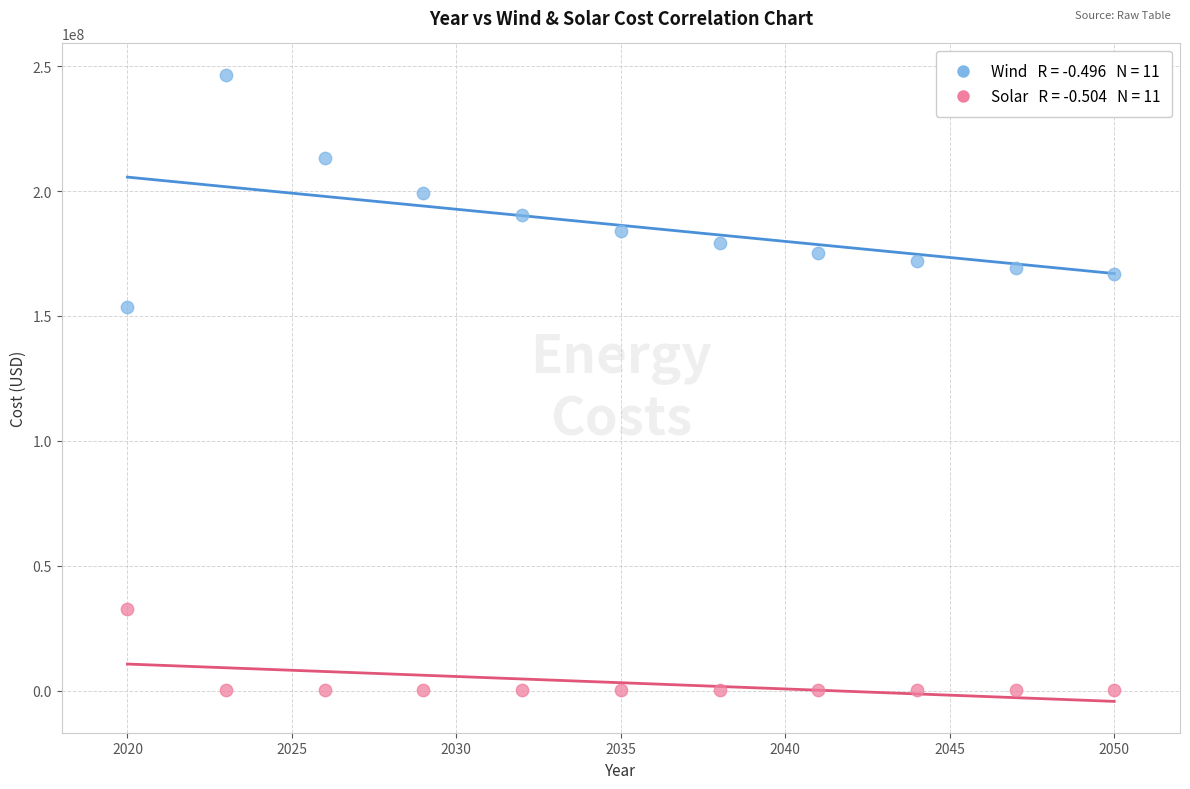

Across all data points, what is the range of Y values (max minus min)?

246370004.3